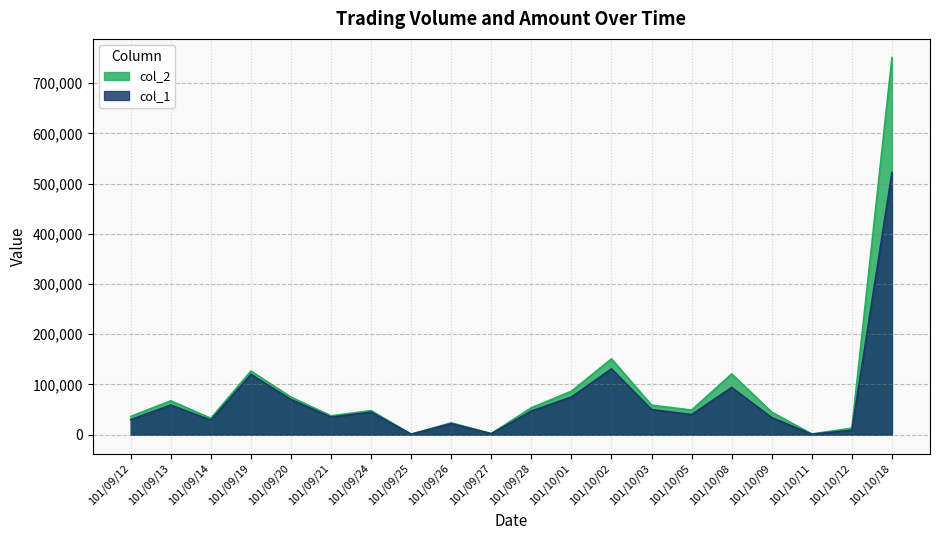

True or false: col_1 and col_2 intersect in this chart.

False